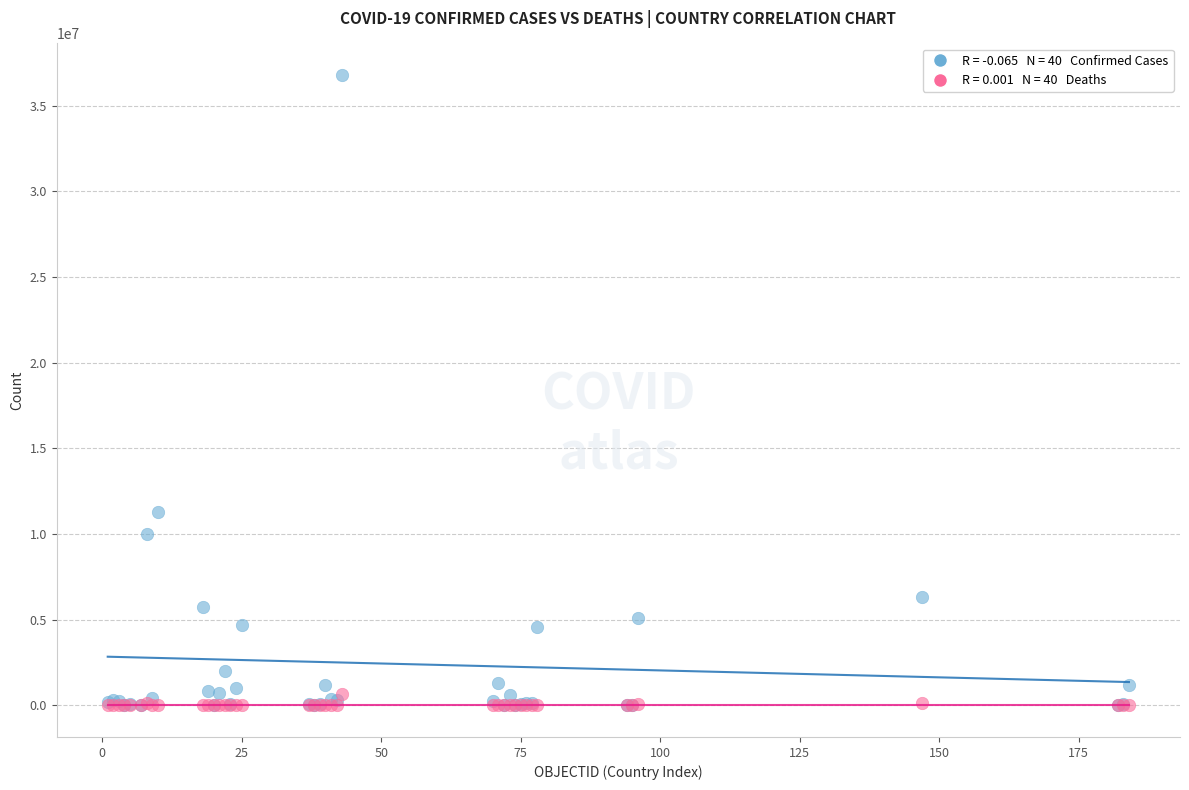

Across all series, what Y value is closest to 18395644?

11295446